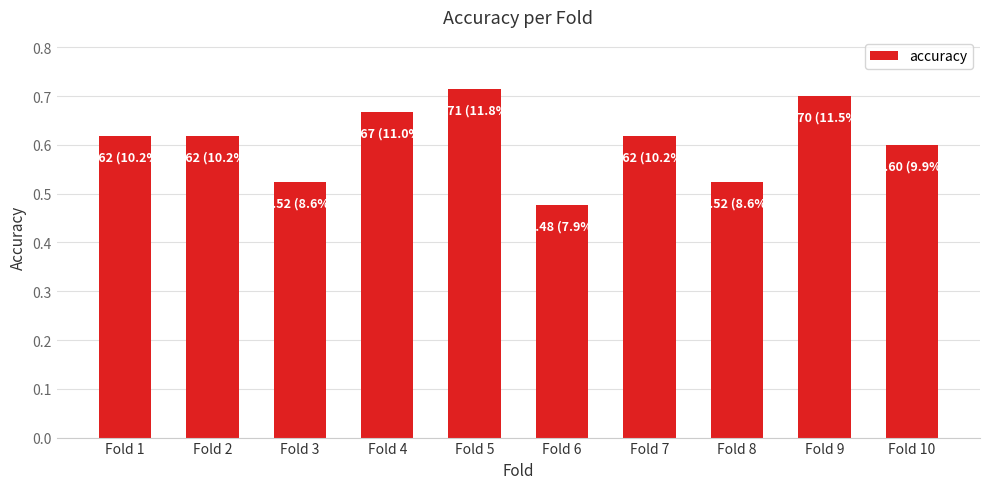

Which label corresponds to the smallest value in the chart?

Fold 6